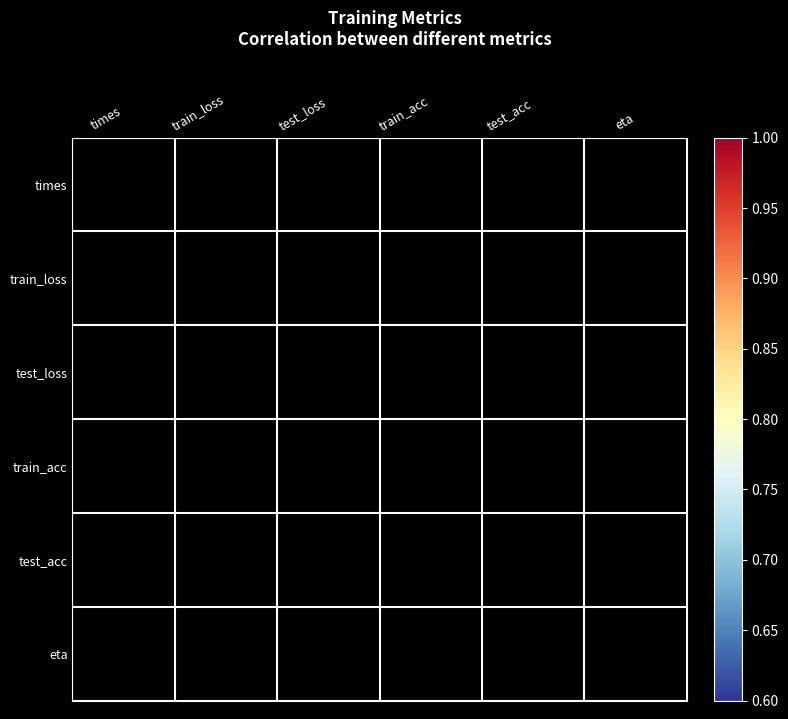

Which has a higher value, eta or test_acc?

test_acc